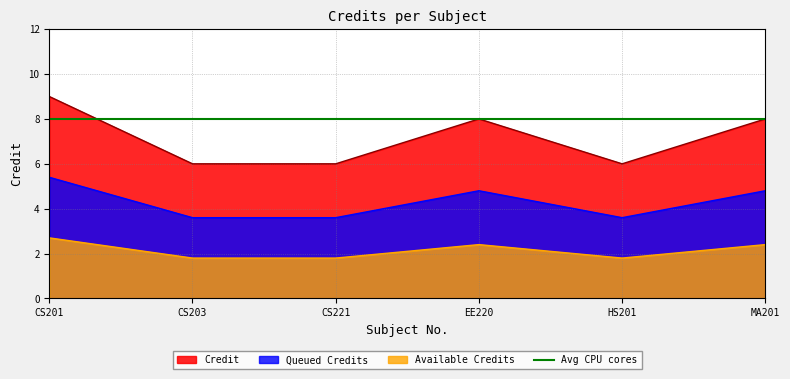

What is the sum of the values at MA201 and CS221?

14